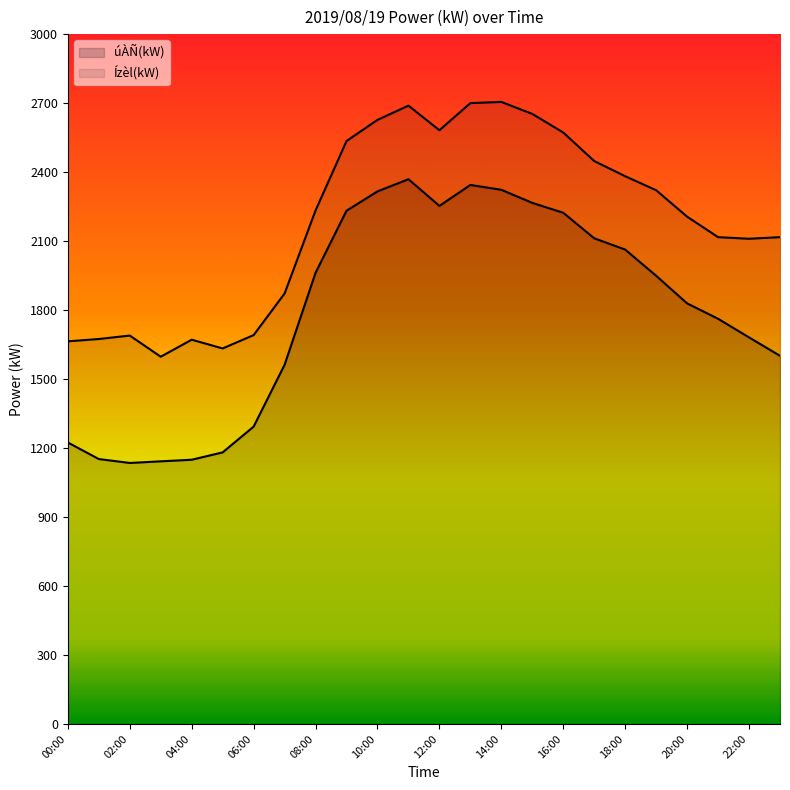

How many distinct data groups are displayed?

2